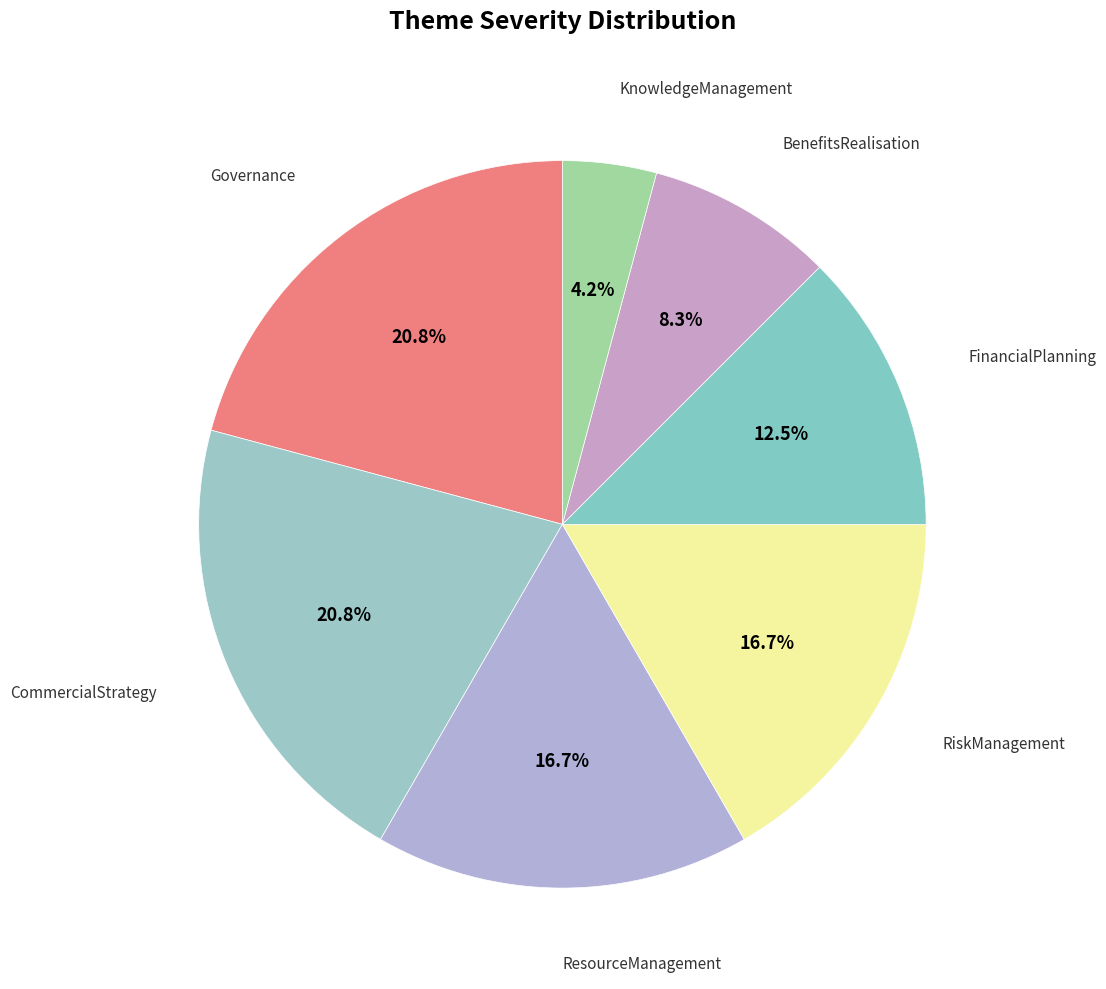

How many slices are in this pie chart?

7